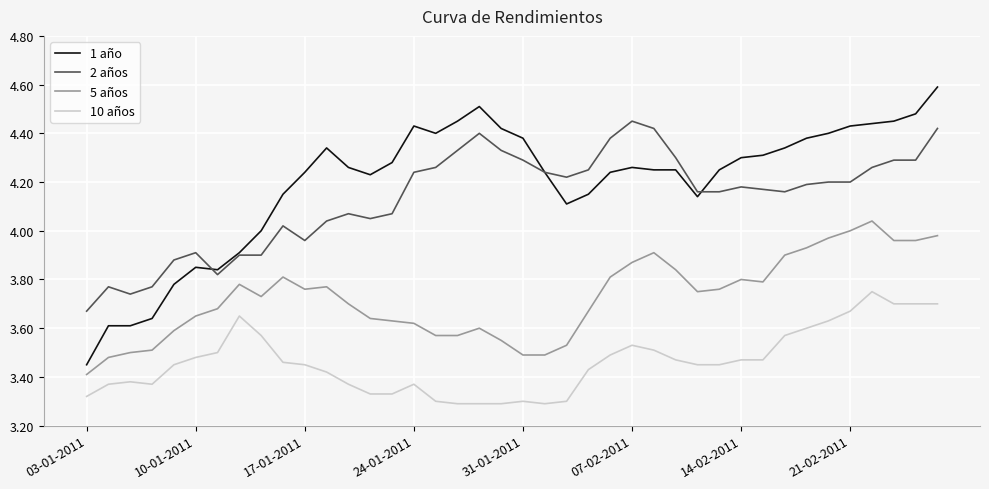

True or false: 10 años and 2 años cross at least once.

False